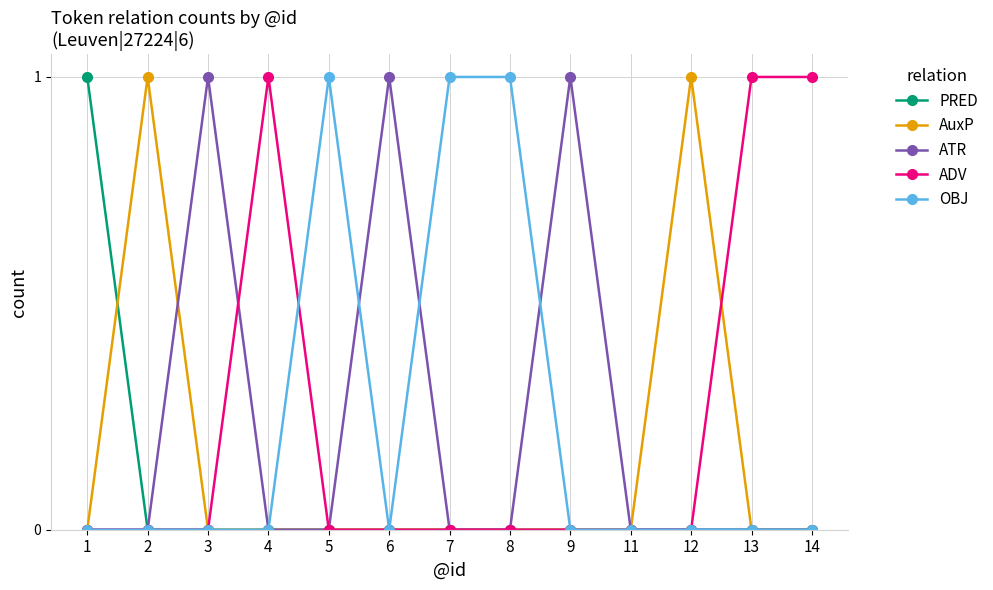

Is it true that AuxP equals -1 at 8?

False